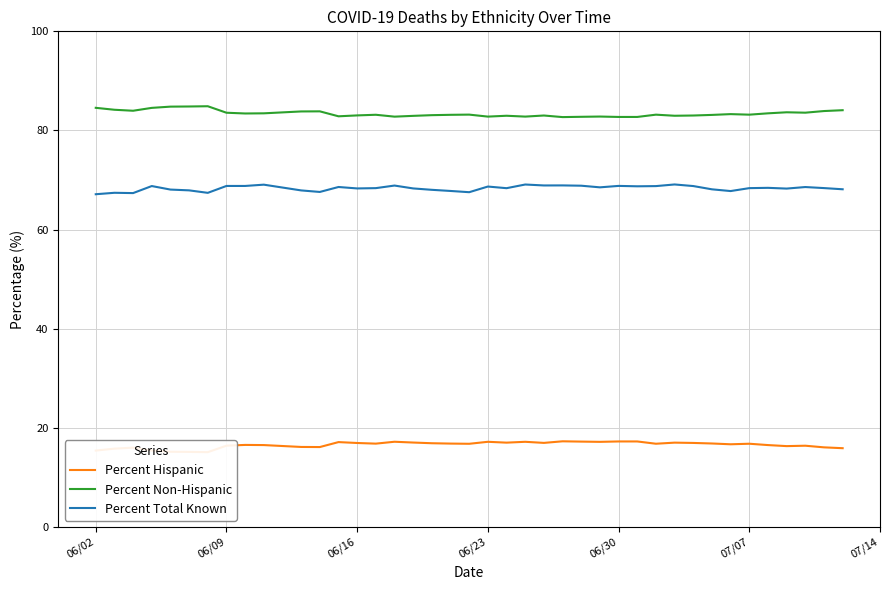

What is the difference between the second highest and minimum values in the Percent Hispanic series?

2.2